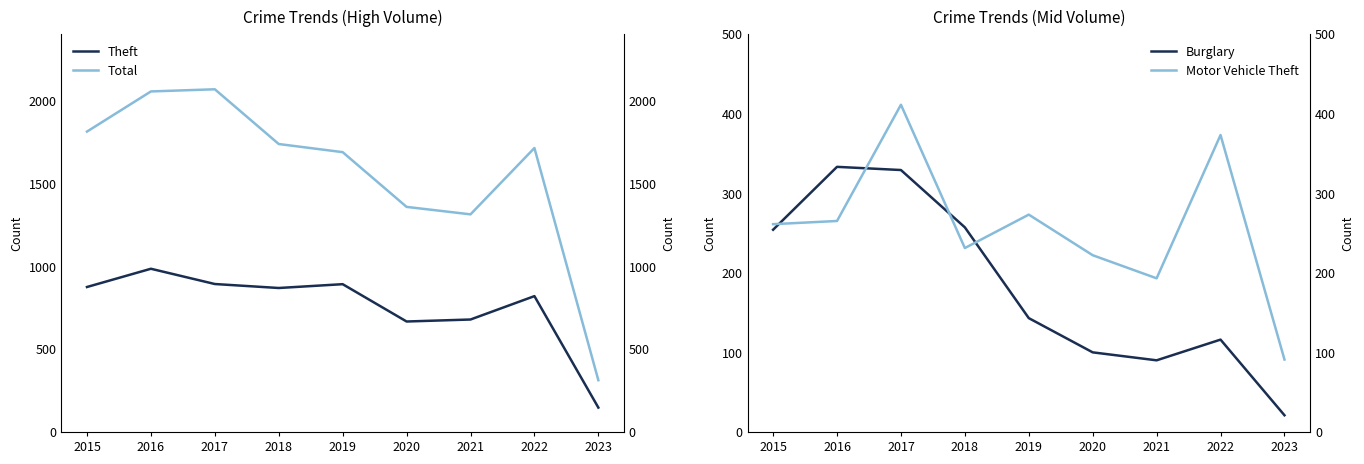

Where is the first local maximum for Theft?

2016